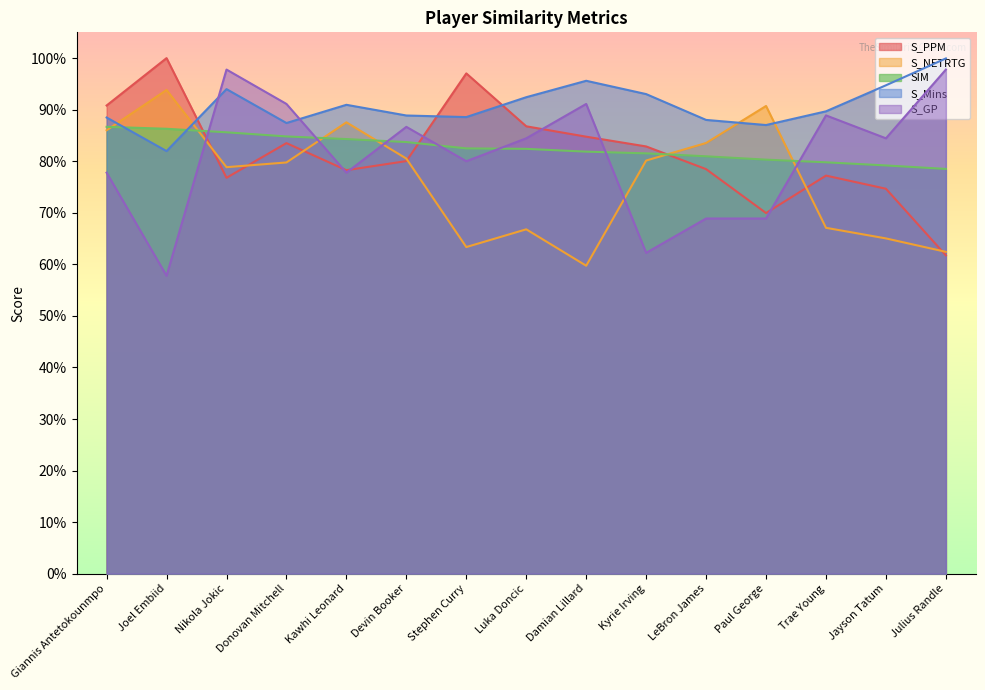

At which category is the sum across all series the highest?

Nikola Jokic